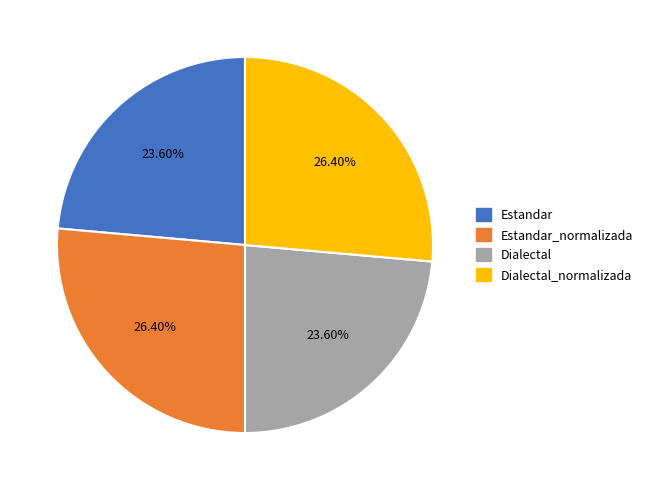

Does any single category account for the majority?

No